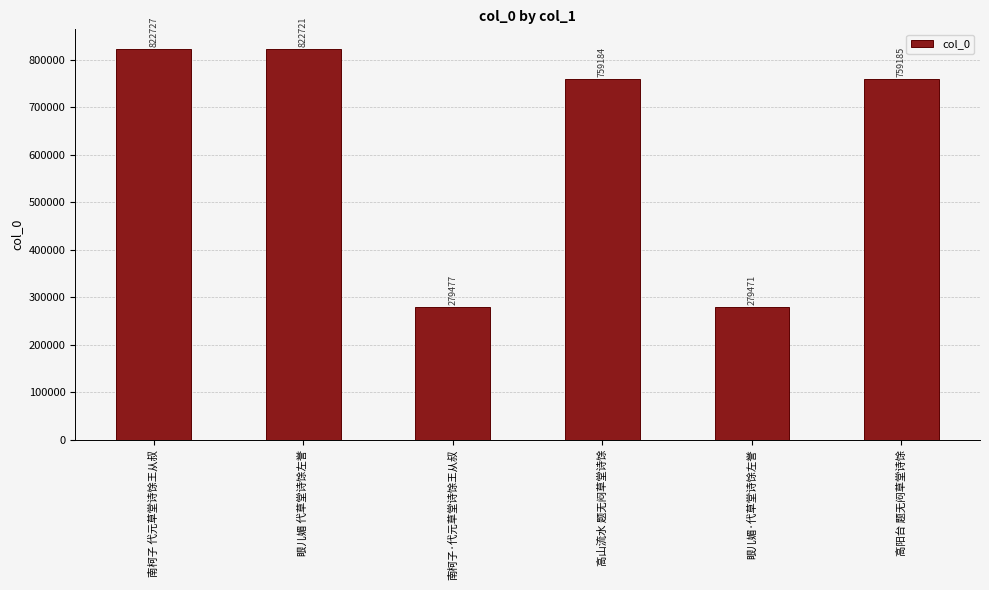

What is the sum of all values?

3722765